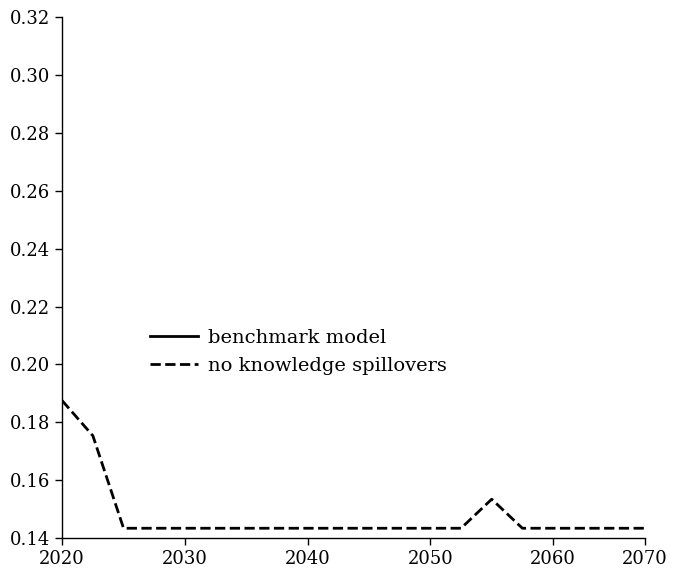

Which has a higher value, 11 or 7?

11